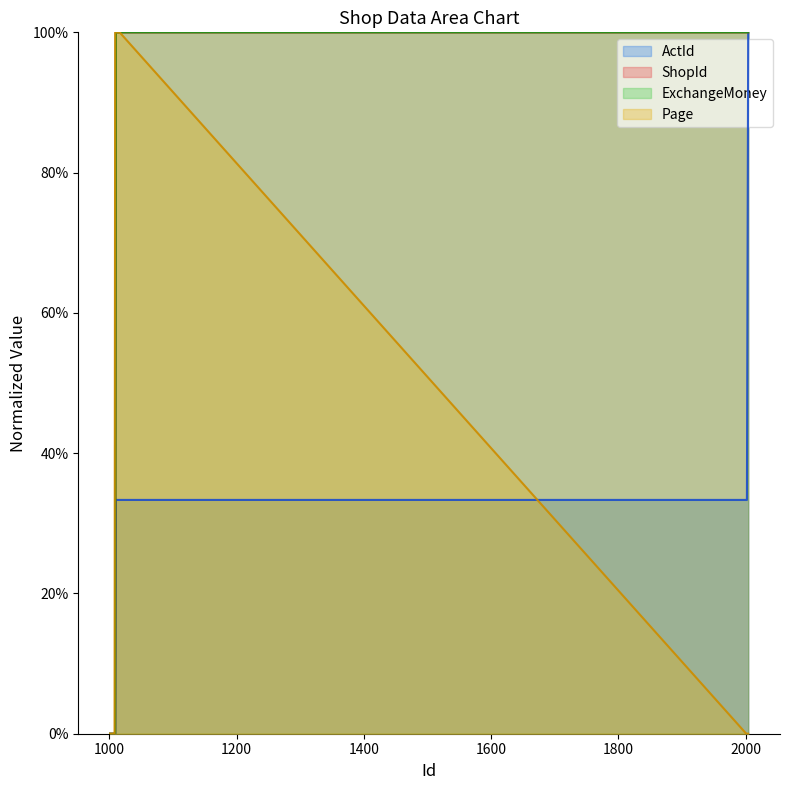

Where do ActId and Page first cross each other?

1016 and 2001